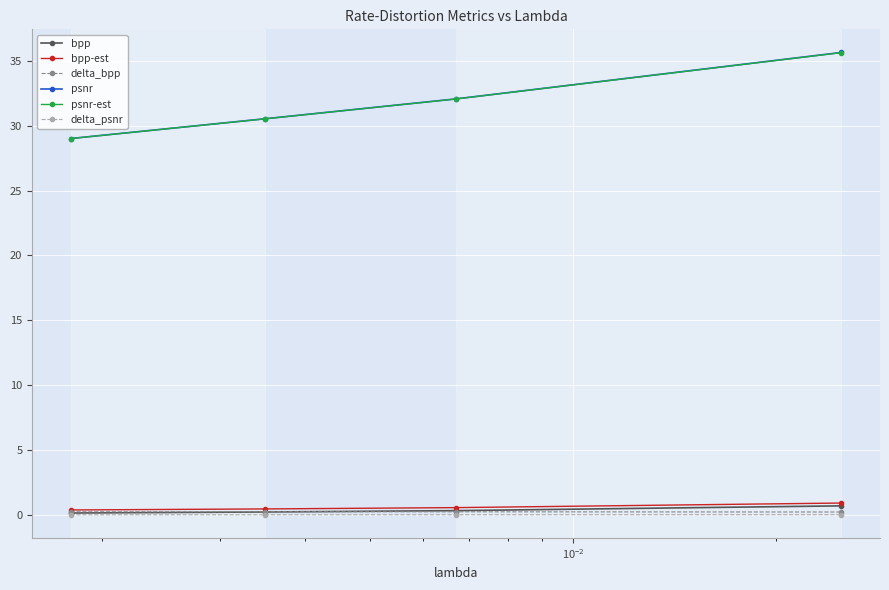

What is the lowest value of the psnr series?

29.0